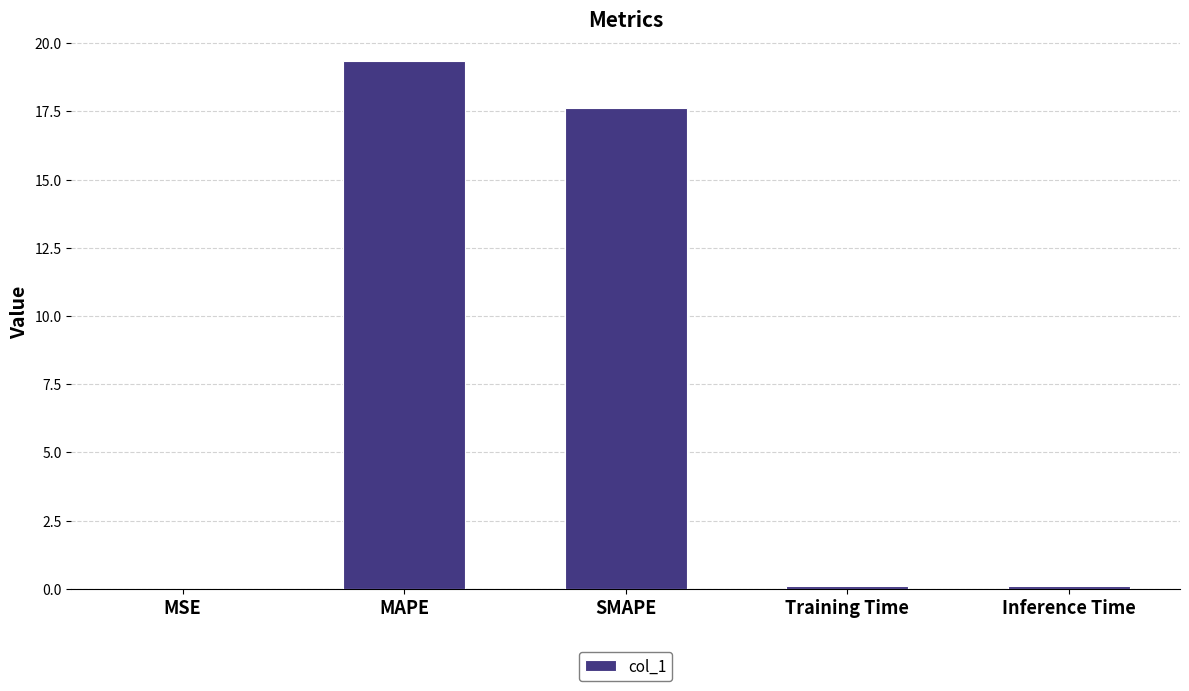

Is it true that the value at MAPE is 26.4?

False